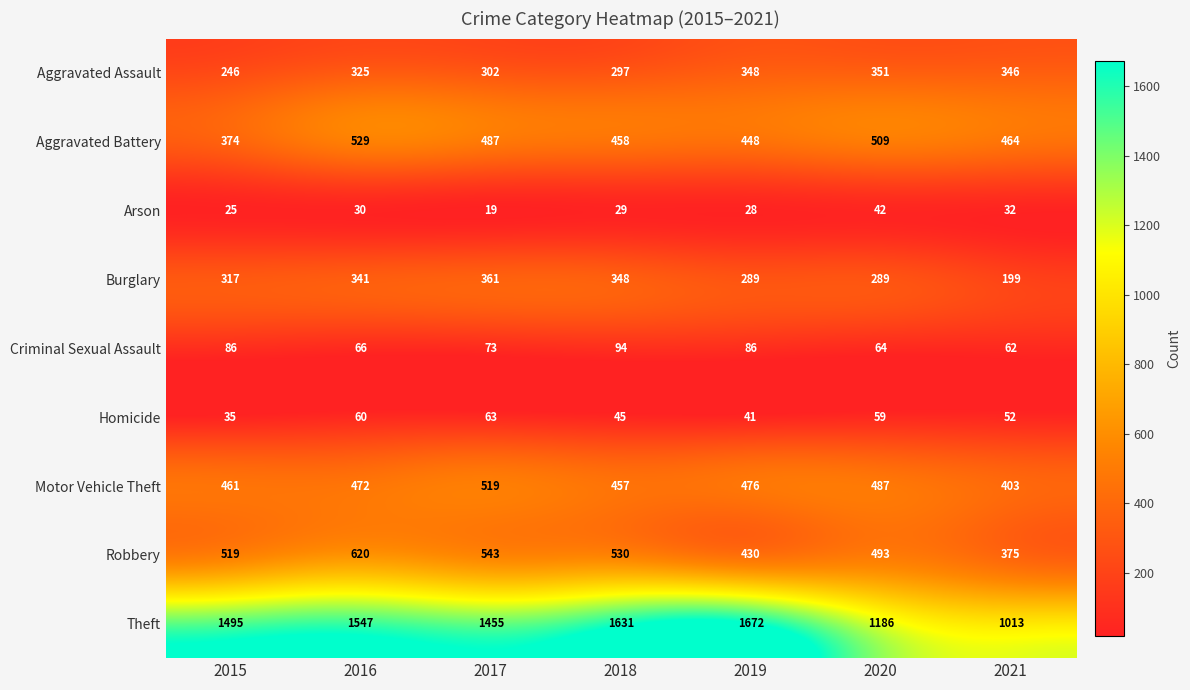

What is the sum of the Aggravated Battery values at 2017 and 2020?

996